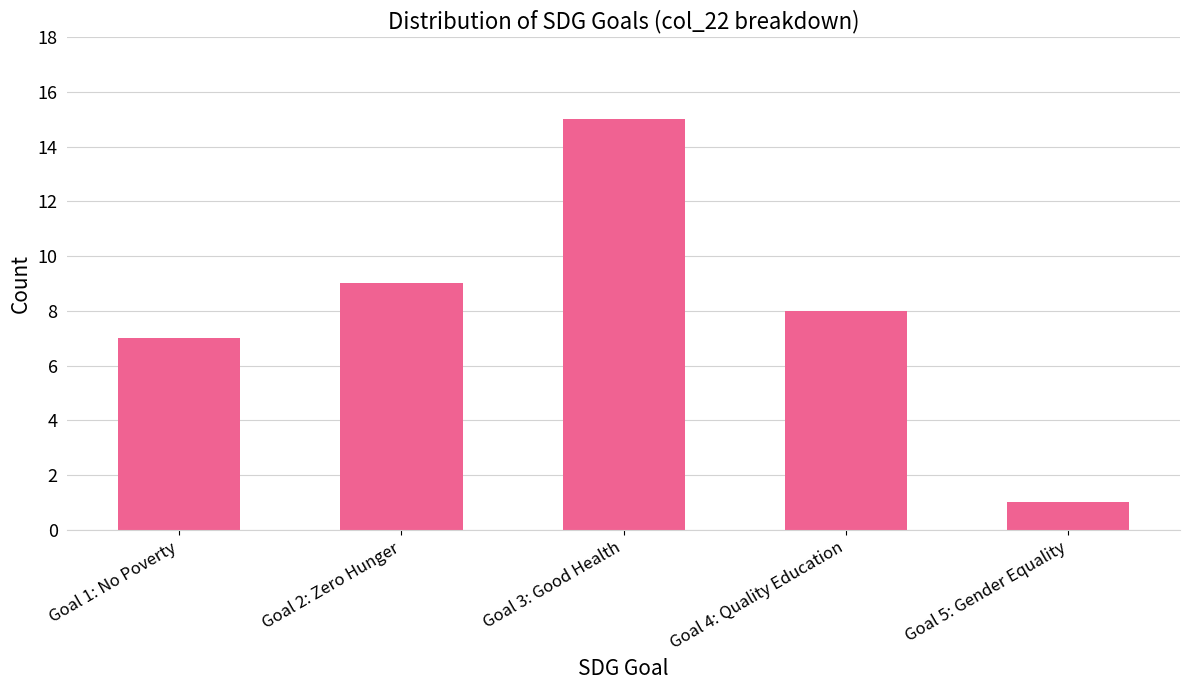

What is the label of the 2nd bar from the right?

Goal 4: Quality Education